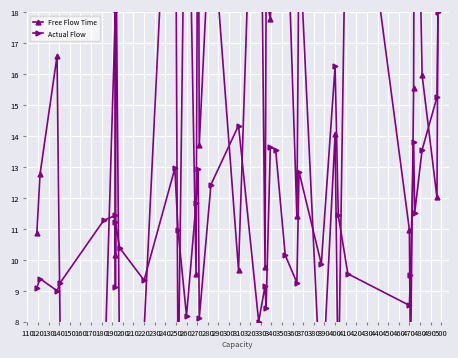

What is the difference between the maximum and minimum values in the Actual Flow series?

10.0